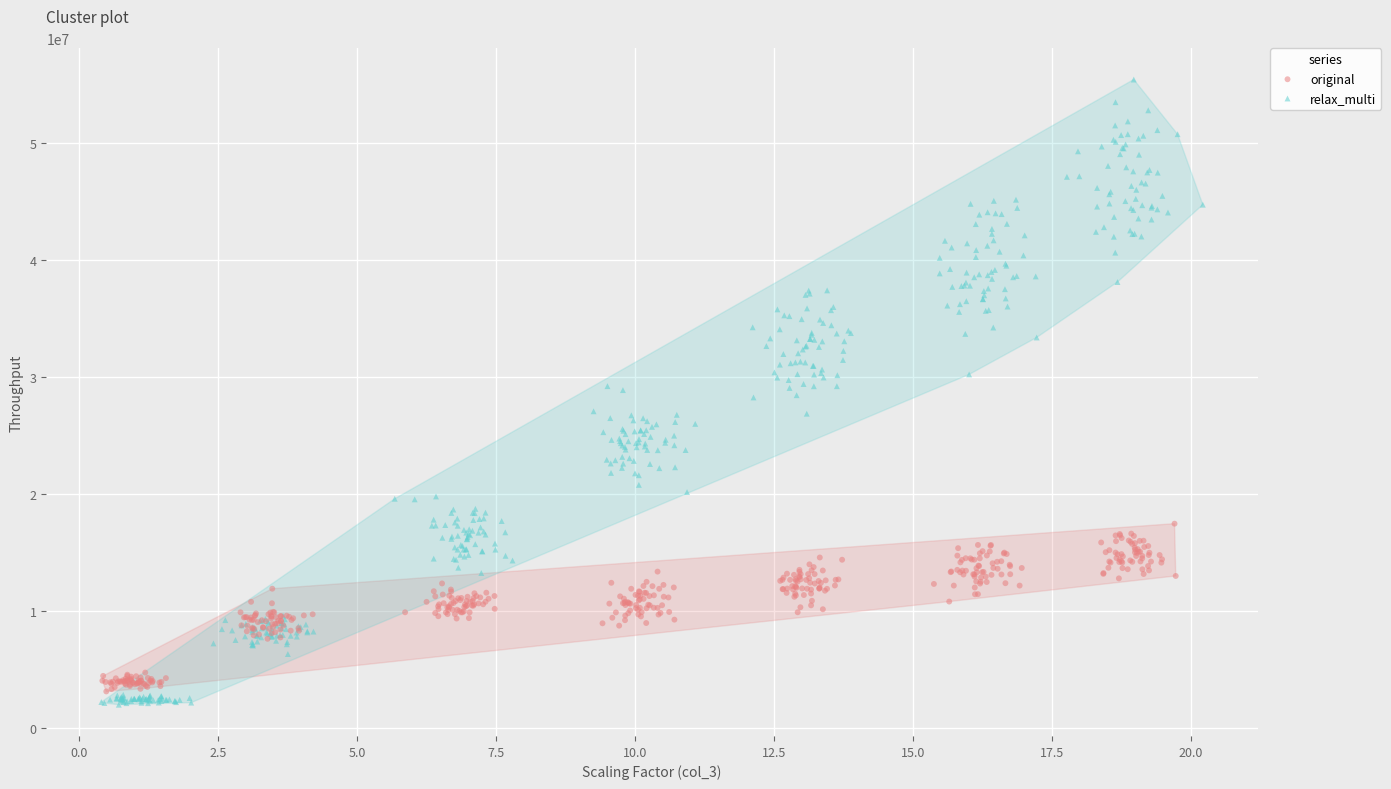

Which series has the largest Y range (max minus min)?

relax_multi